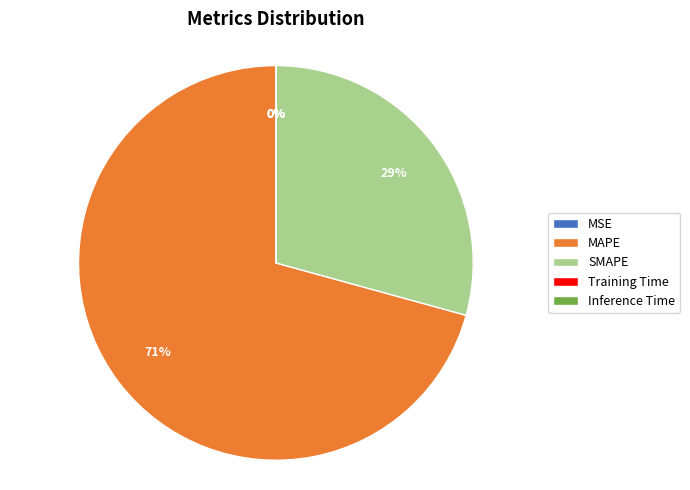

Combined, do SMAPE and MAPE account for over 50%?

Yes